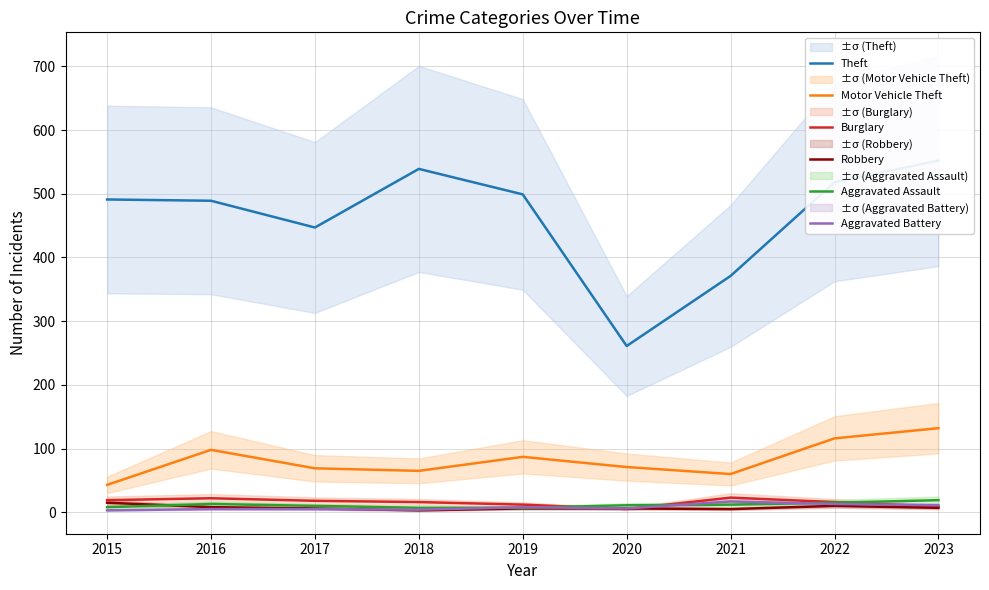

Where is the first local minimum for Robbery?

2018